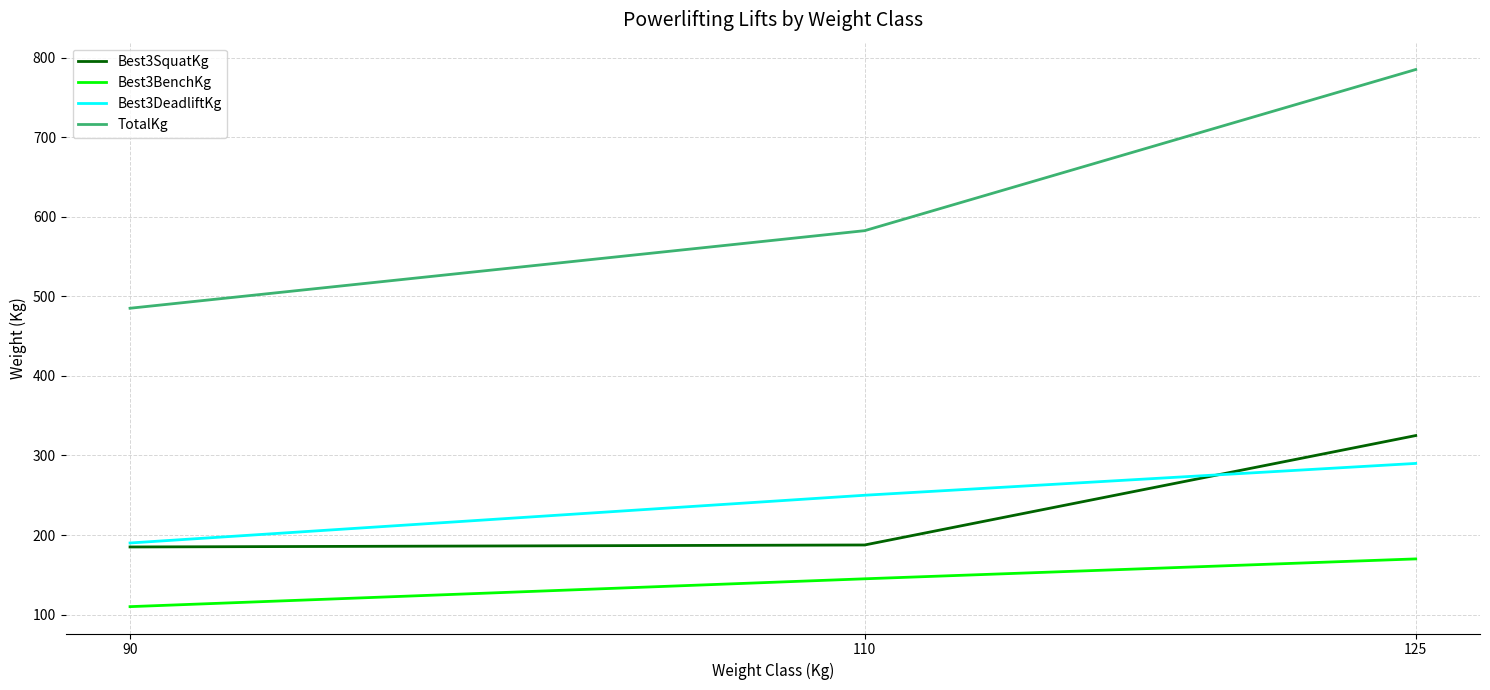

Which category has the highest value in the Best3BenchKg series?

125